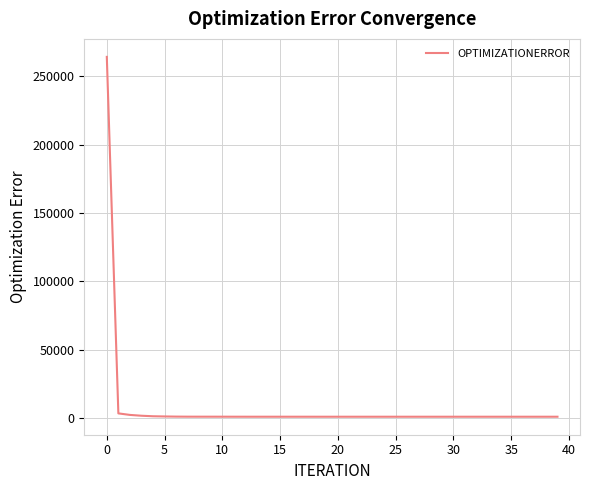

Count the number of categories in the chart.

40